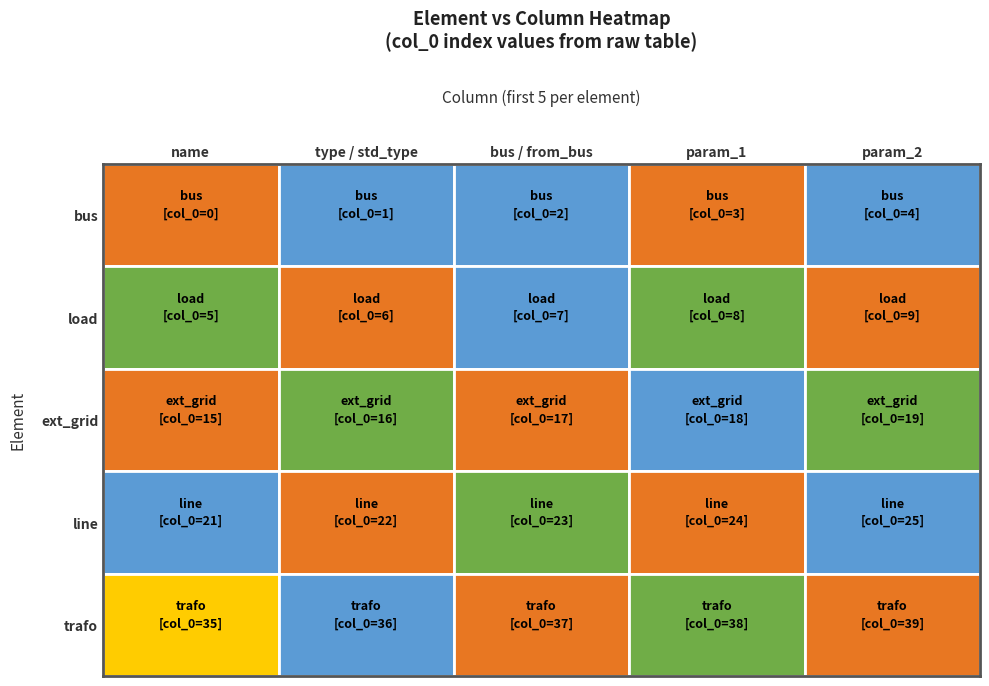

Reading left to right, extract all data points from this chart.

bus: 0	1	2	3	4
load: 5	6	7	8	9
ext_grid: 15	16	17	18	19
line: 21	22	23	24	25
trafo: 35	36	37	38	39